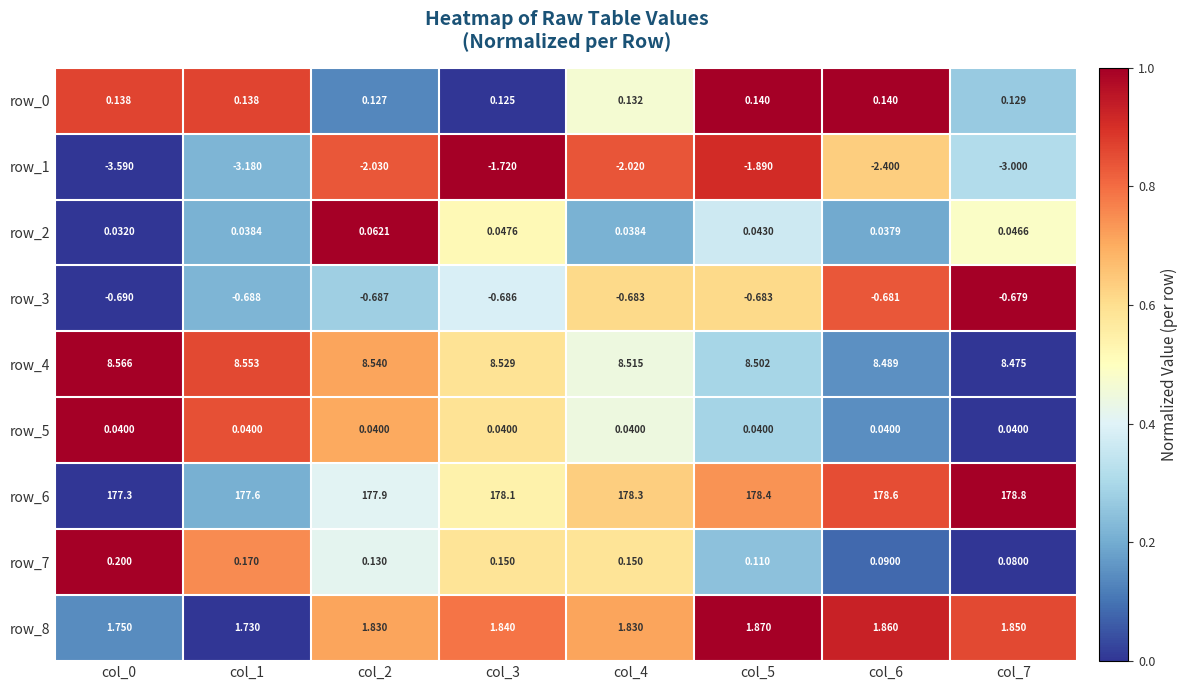

Is the value of row_5 at col_7 greater than the value of row_3 at col_6?

Yes